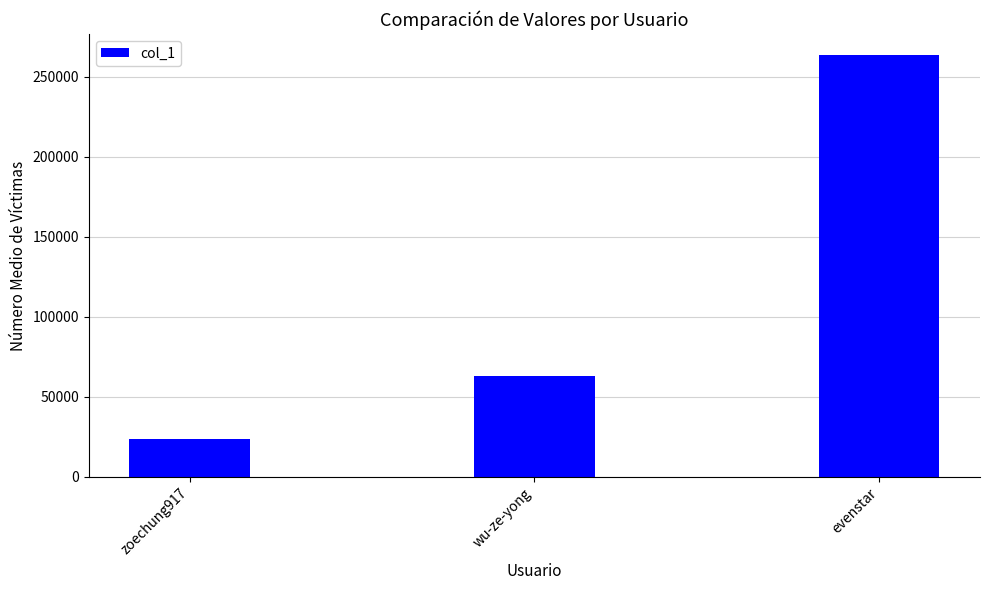

Reading right to left, list all the values displayed in this chart.

263595	62732	23428